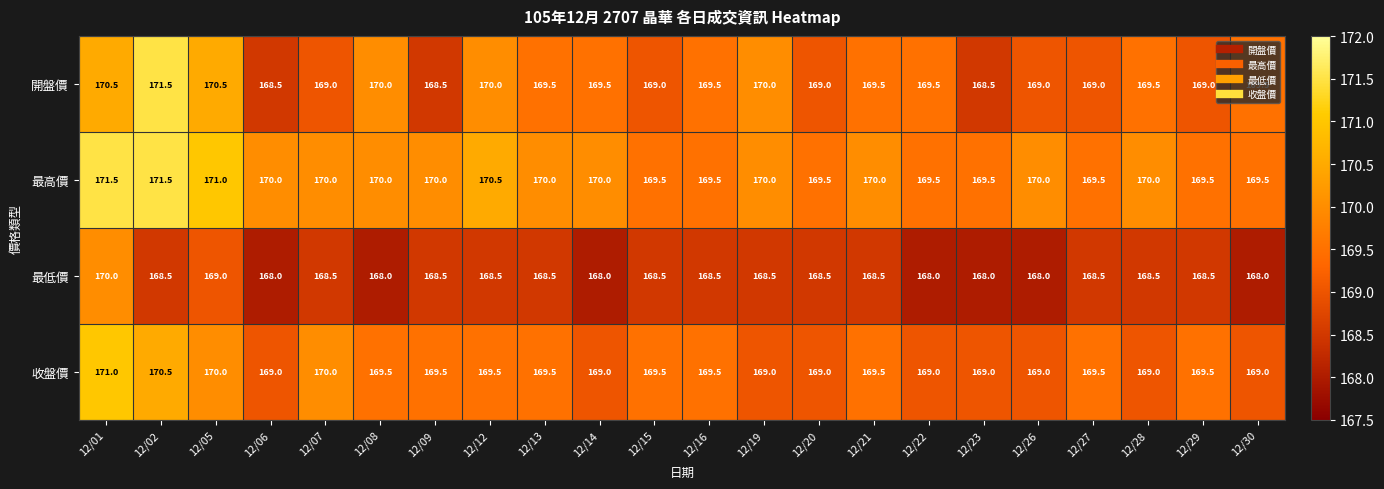

What is the lowest value of the 開盤價 series?

168.5